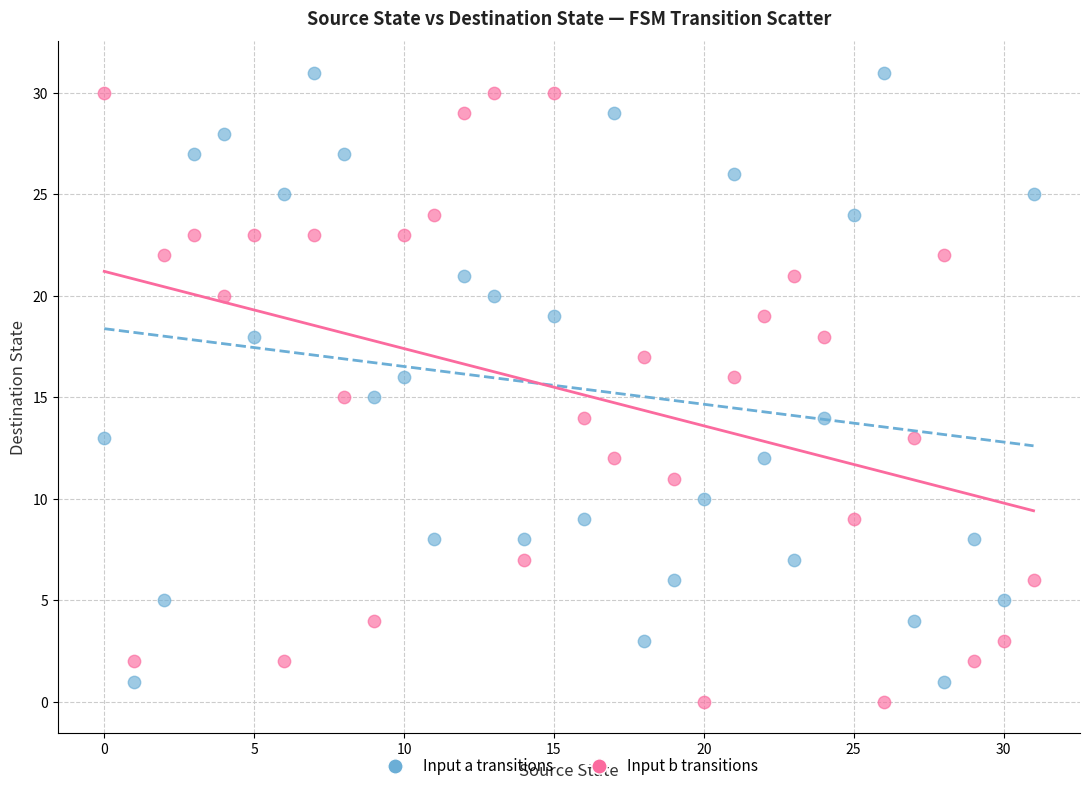

Which series reaches the maximum Y coordinate?

Input a transitions